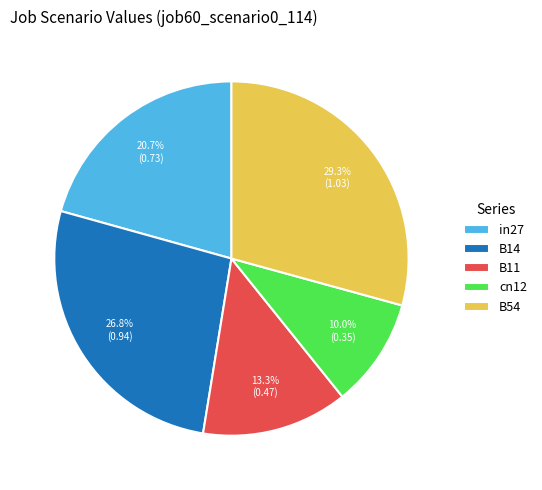

Is B54 the majority of the pie?

No